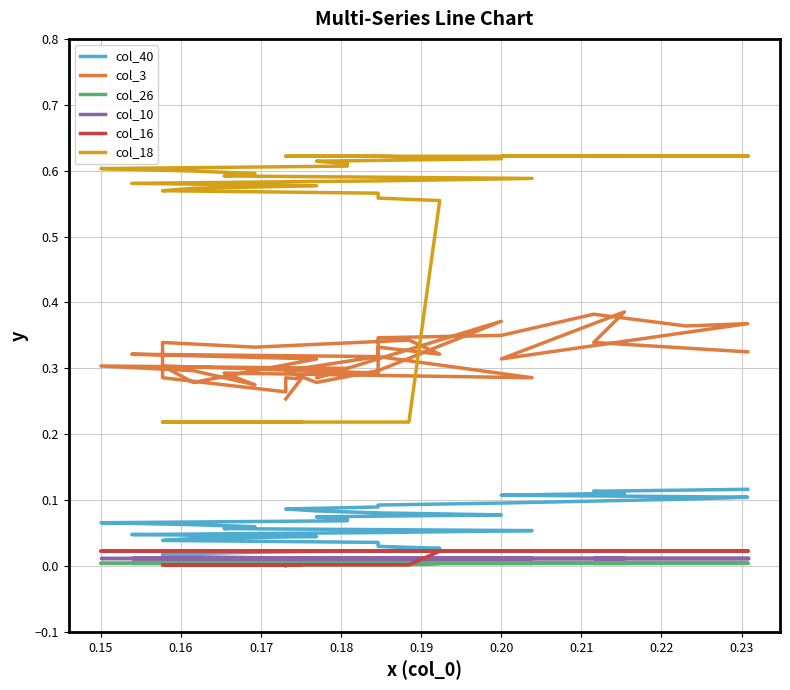

Does the chart display data point markers on the line(s)?

No